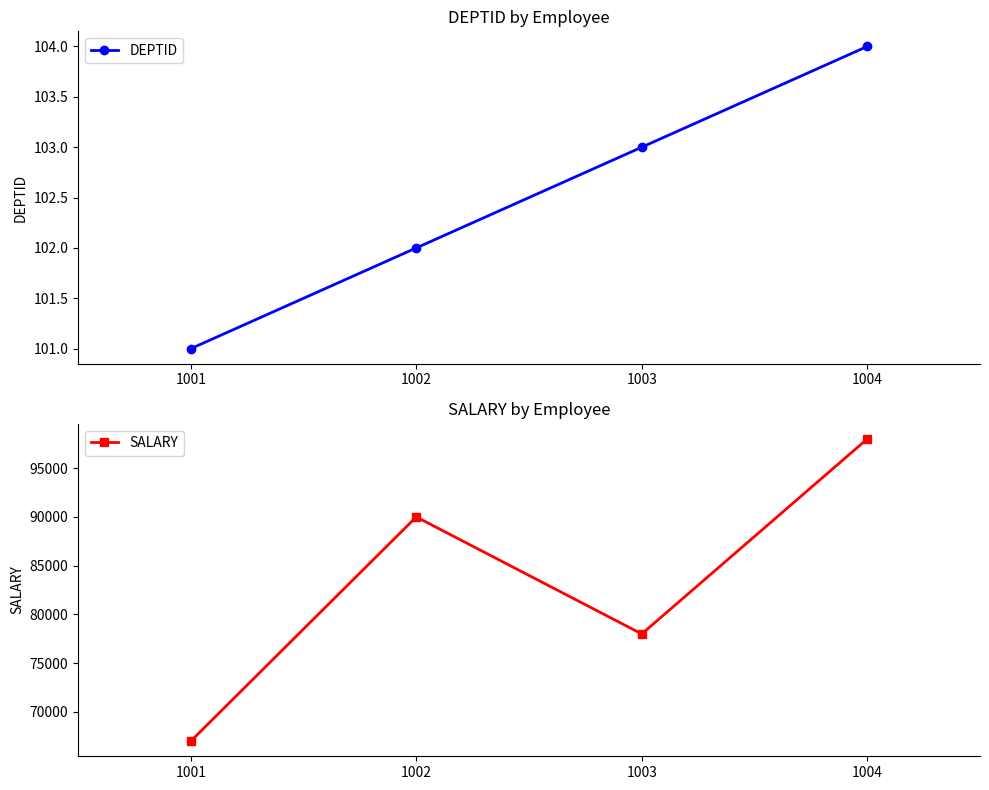

Between 1003 and 1004, which series saw the biggest shift?

SALARY